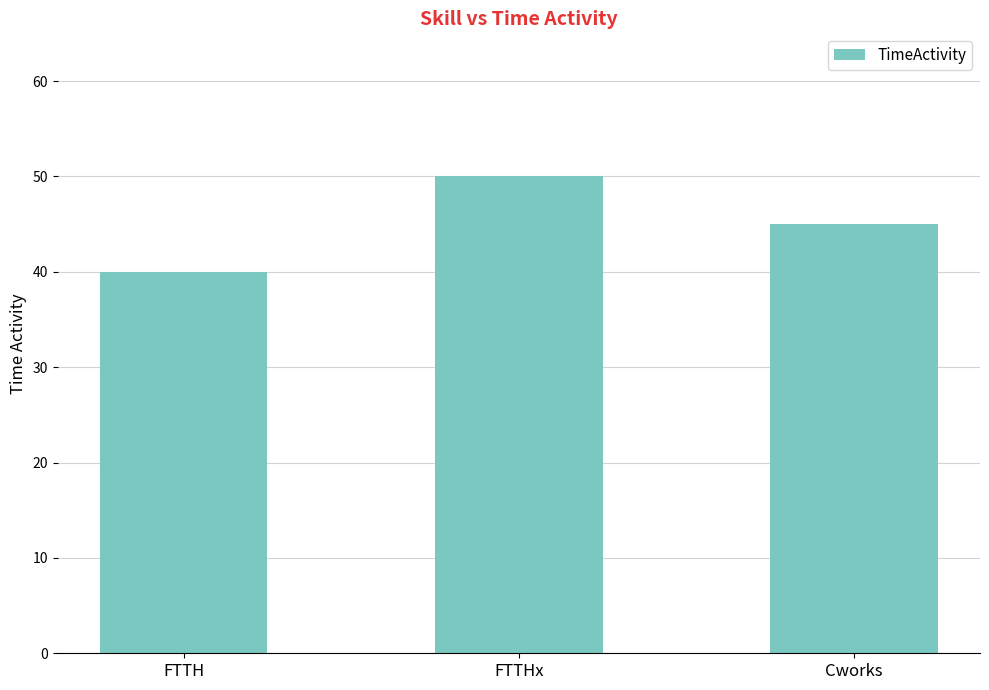

Which category has the highest value across all series?

FTTHx